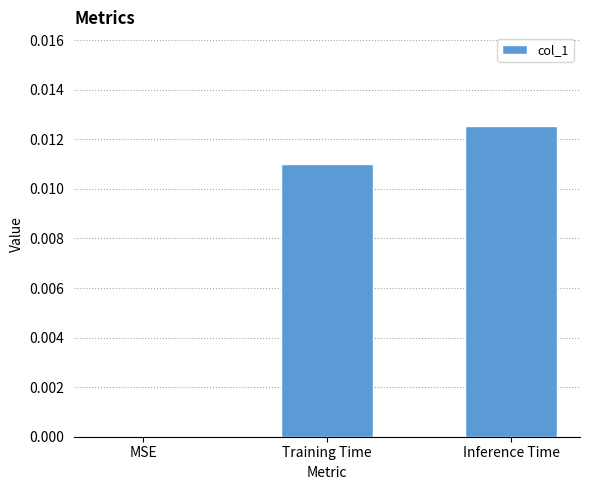

The chart shows a value of 0.0 at Training Time. True or false?

True